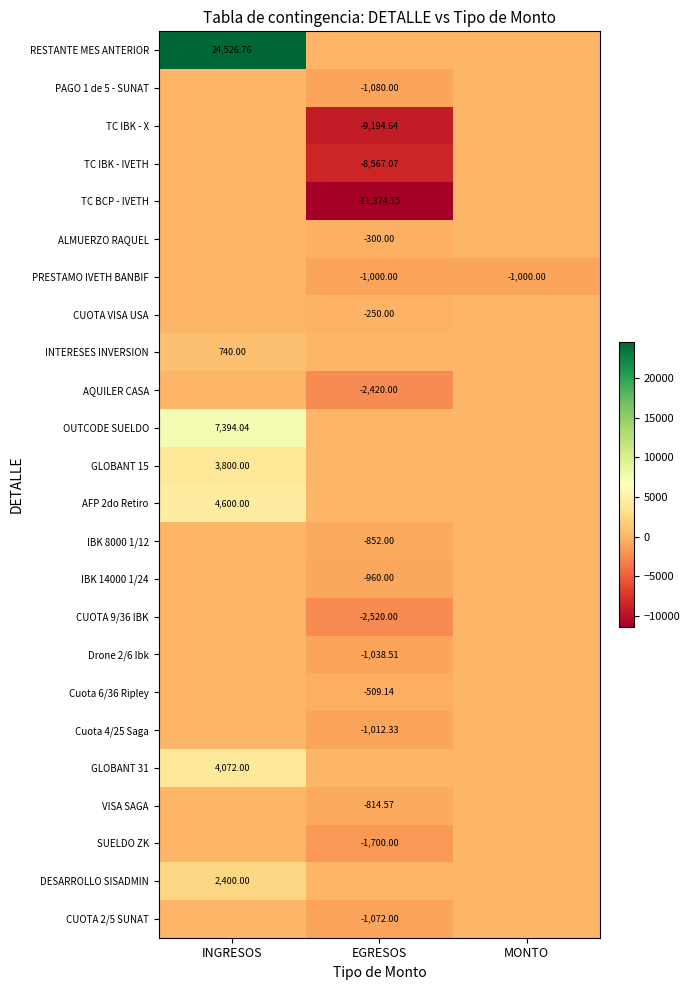

The AQUILER CASA series shows 0.0 at INGRESOS. True or false?

True